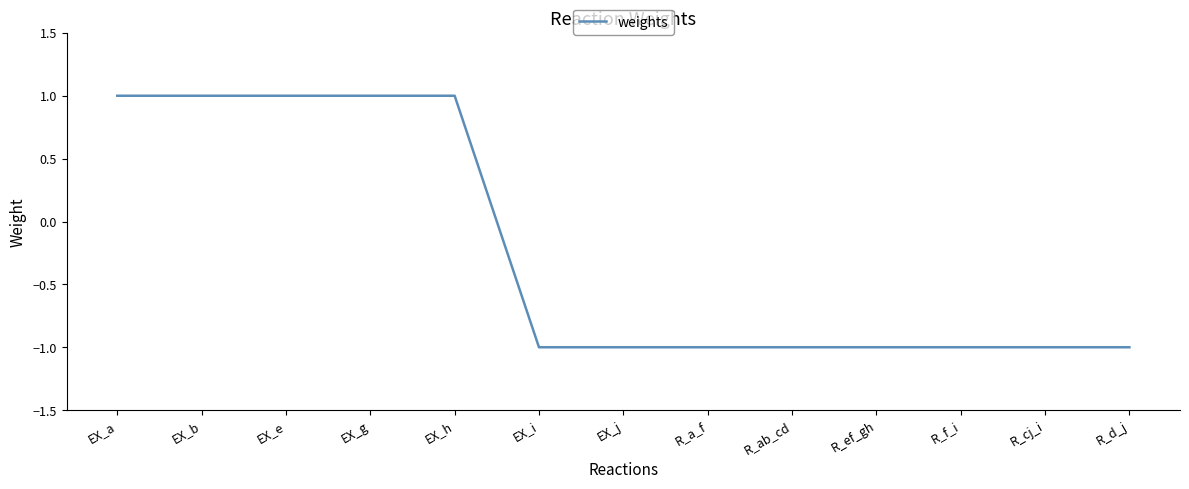

What value does the data have at R_cj_i?

-1